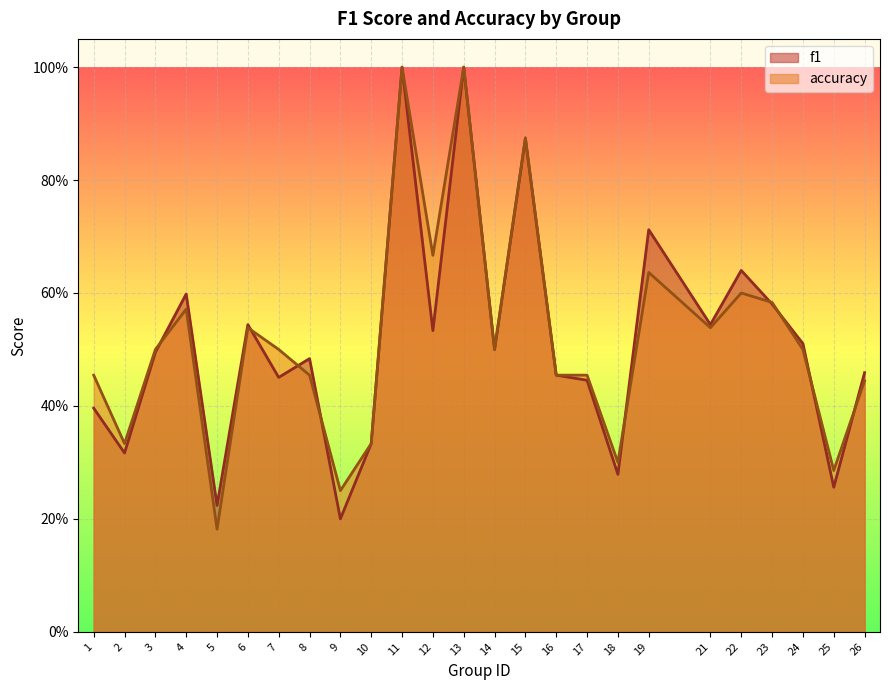

What is the value of the f1 point at the 17th from the left?

0.4